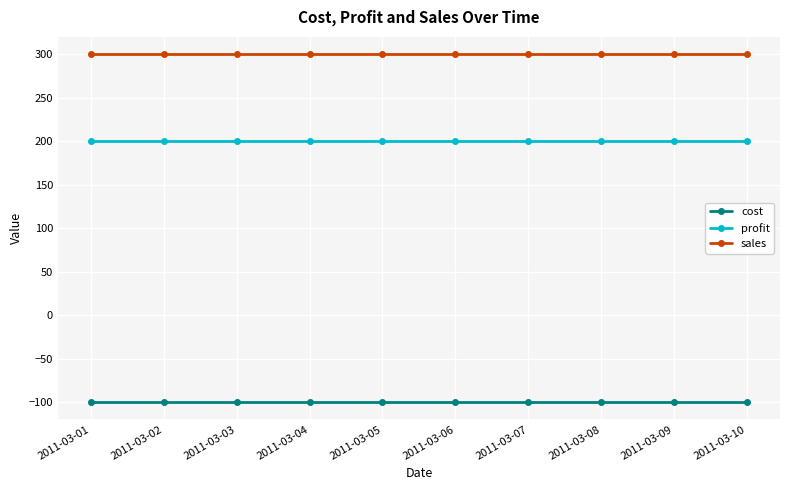

Reading left to right, extract all data points from this chart.

cost: -100	-100	-100	-100	-100	-100	-100	-100	-100	-100
profit: 200	200	200	200	200	200	200	200	200	200
sales: 300	300	300	300	300	300	300	300	300	300